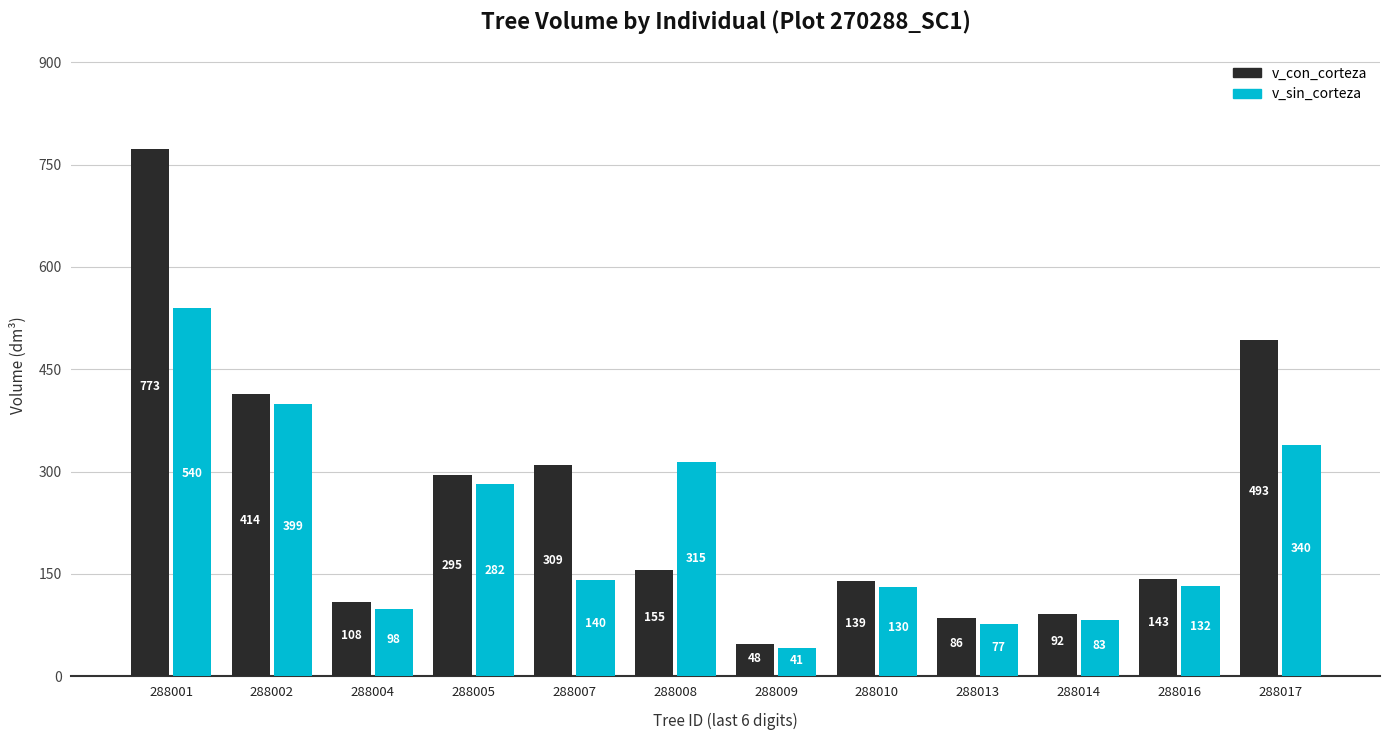

List the labels in order of v_sin_corteza value, largest first.

288001, 288002, 288017, 288008, 288005, 288007, 288016, 288010, 288004, 288014, 288013, 288009